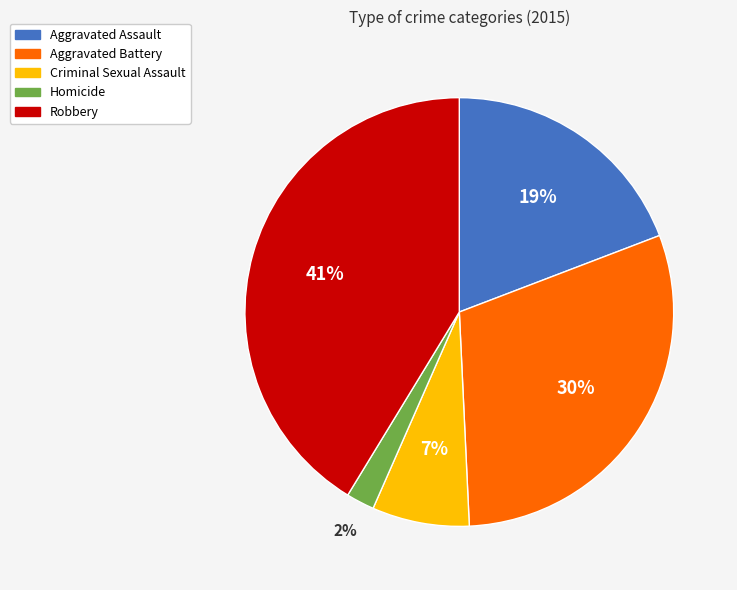

Which category has the smallest portion of the pie?

Homicide